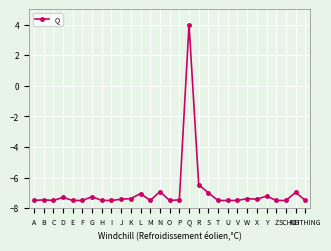

What is the sum of the values at G and E?

-14.8